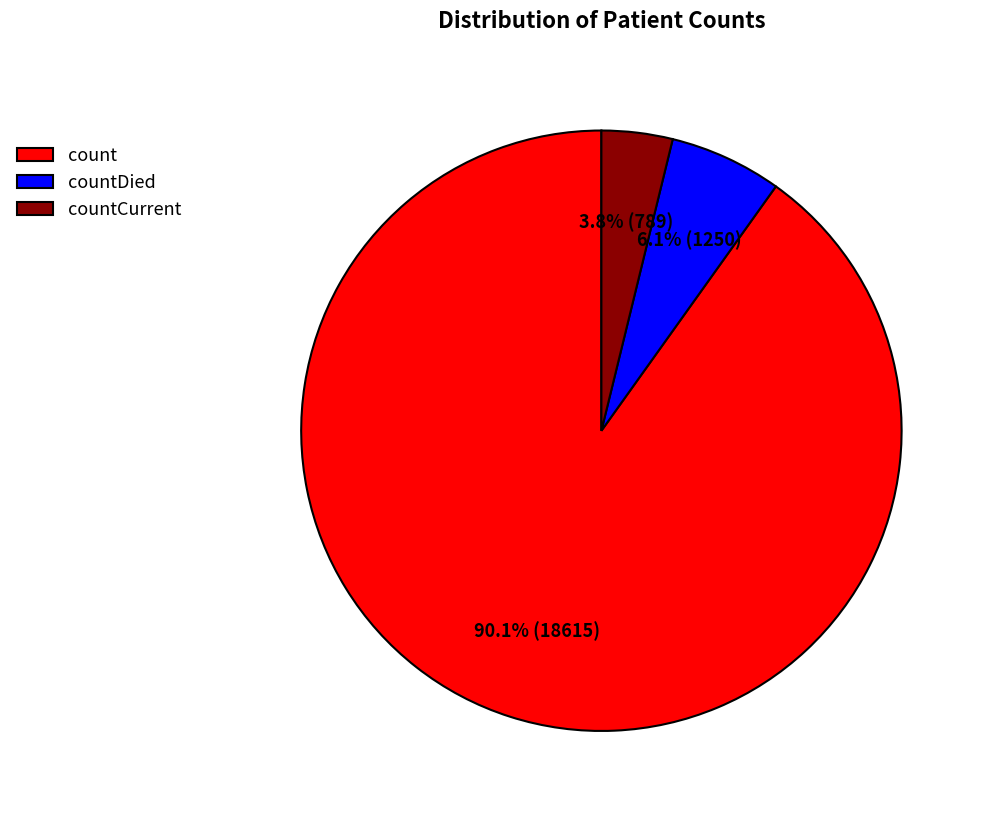

To the nearest percent, what is the difference between the countDied and countCurrent slice percentages?

2%